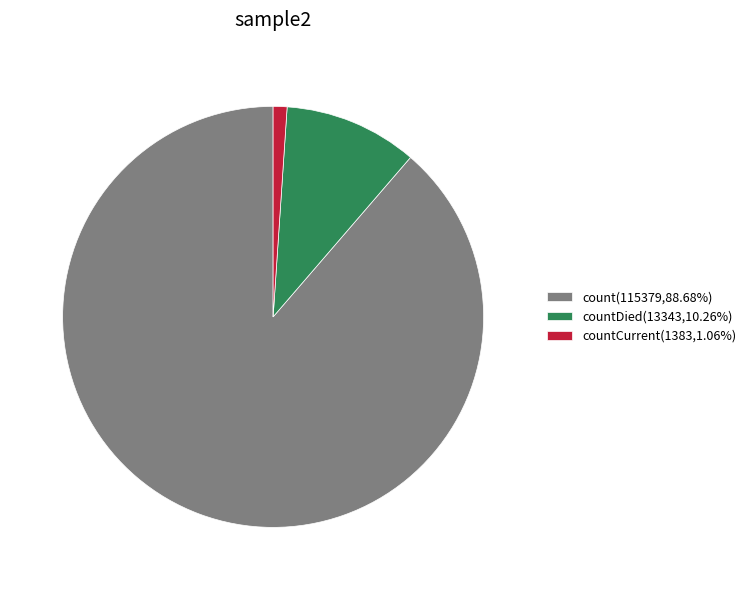

Is there a majority slice in this chart?

Yes